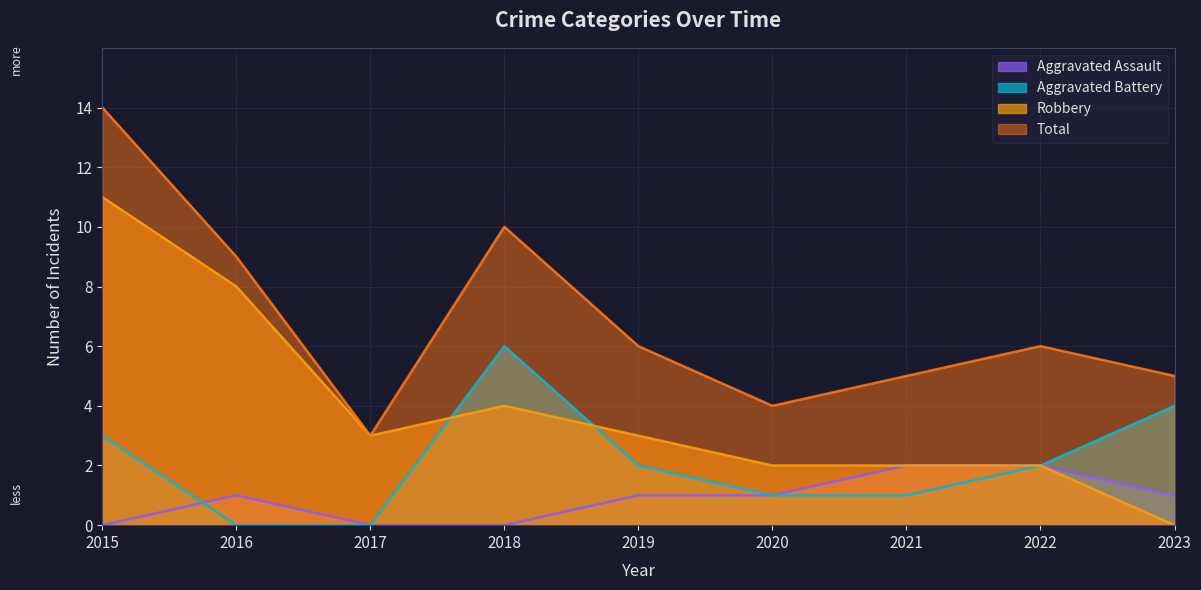

Reading right to left, transcribe all the data shown in this chart.

Aggravated Assault: 2023=1	2022=2	2021=2	2020=1	2019=1	2018=0	2017=0	2016=1	2015=0
Aggravated Battery: 2023=4	2022=2	2021=1	2020=1	2019=2	2018=6	2017=0	2016=0	2015=3
Robbery: 2023=0	2022=2	2021=2	2020=2	2019=3	2018=4	2017=3	2016=8	2015=11
Total: 2023=5	2022=6	2021=5	2020=4	2019=6	2018=10	2017=3	2016=9	2015=14